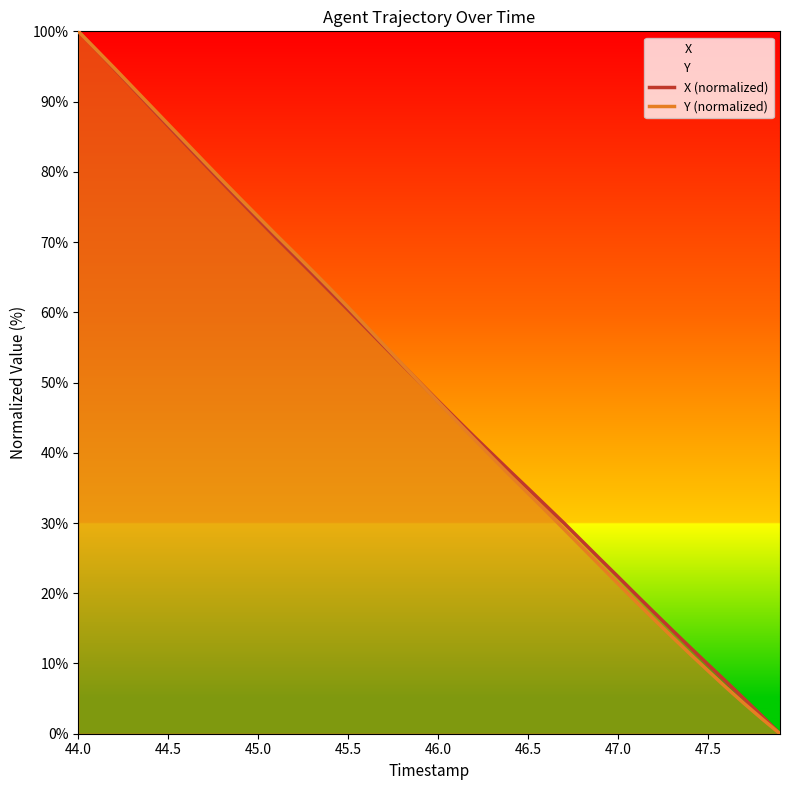

How many lines are shown in the chart?

2